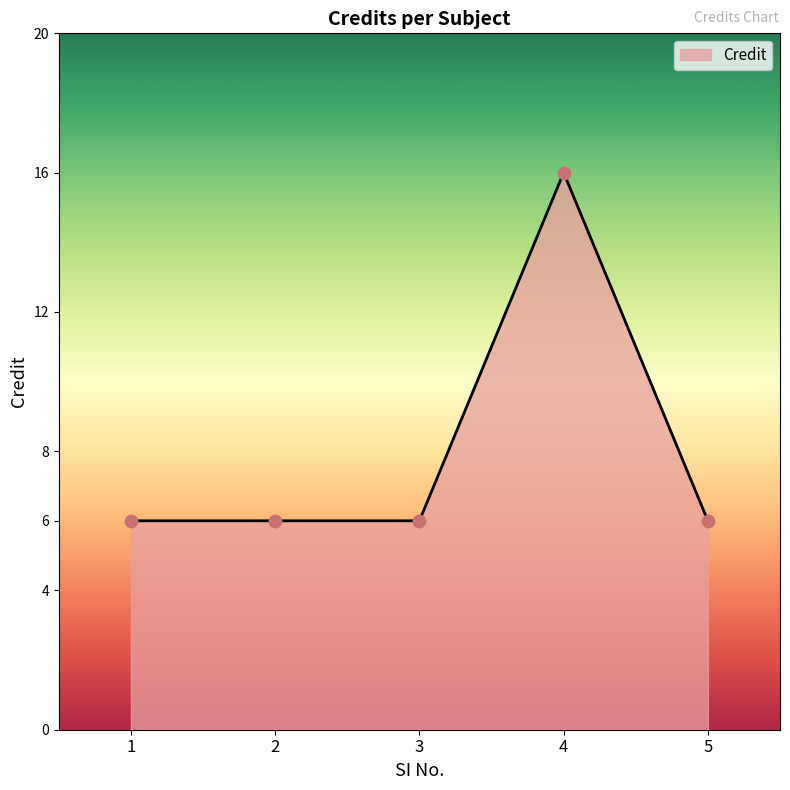

What is the change in value from 2 to 4?

+10